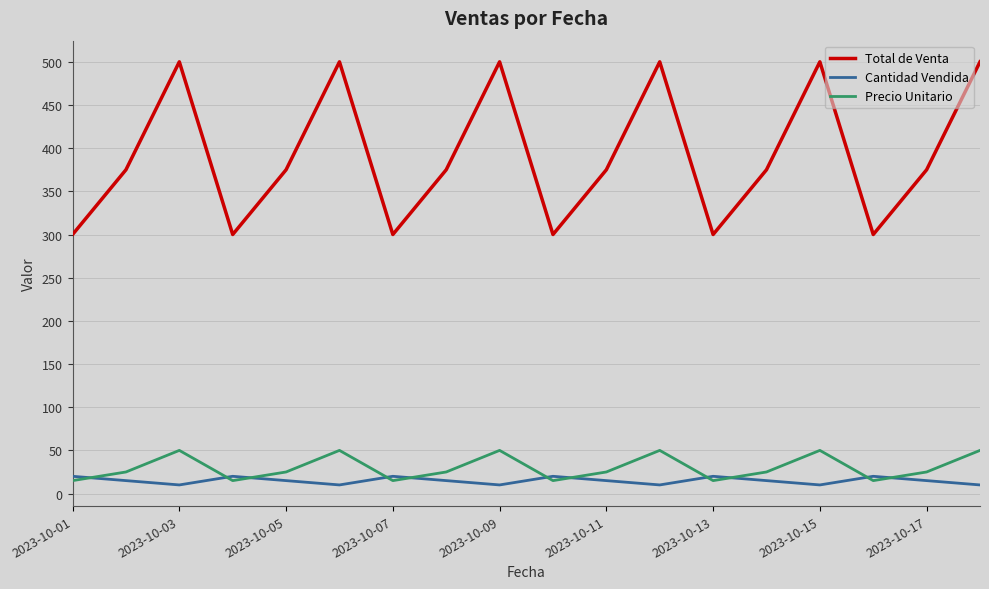

True or false: Cantidad Vendida and Total de Venta intersect in this chart.

False